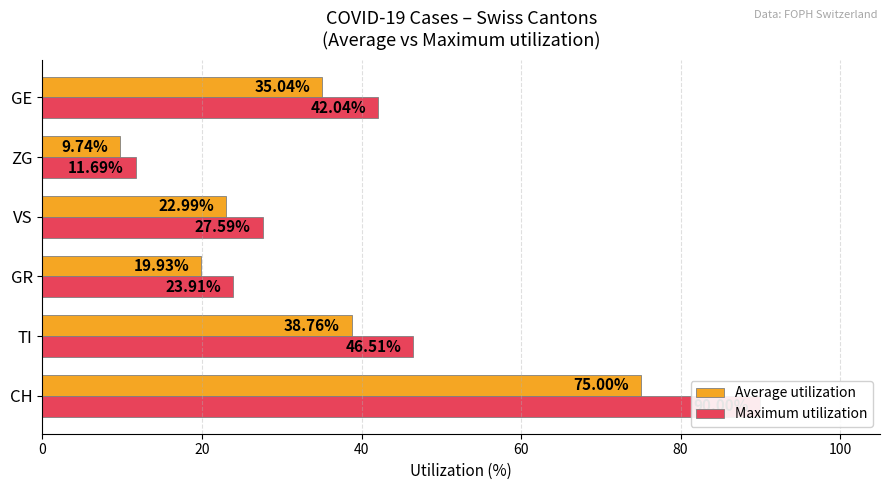

What are all the series names shown in the legend?

Average utilization, Maximum utilization